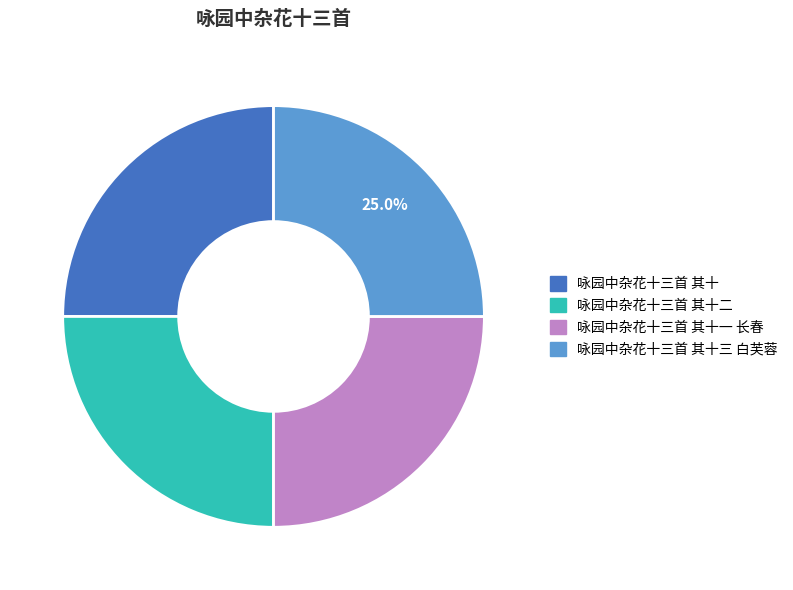

Does any single category account for the majority?

No